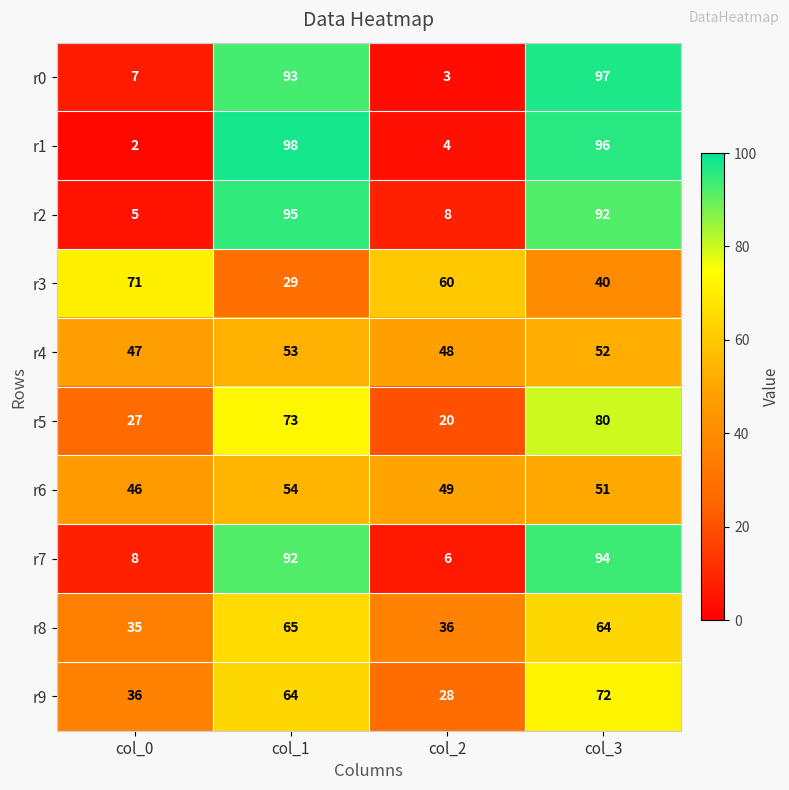

List the labels in order of r6 value, smallest first.

col_0, col_2, col_3, col_1